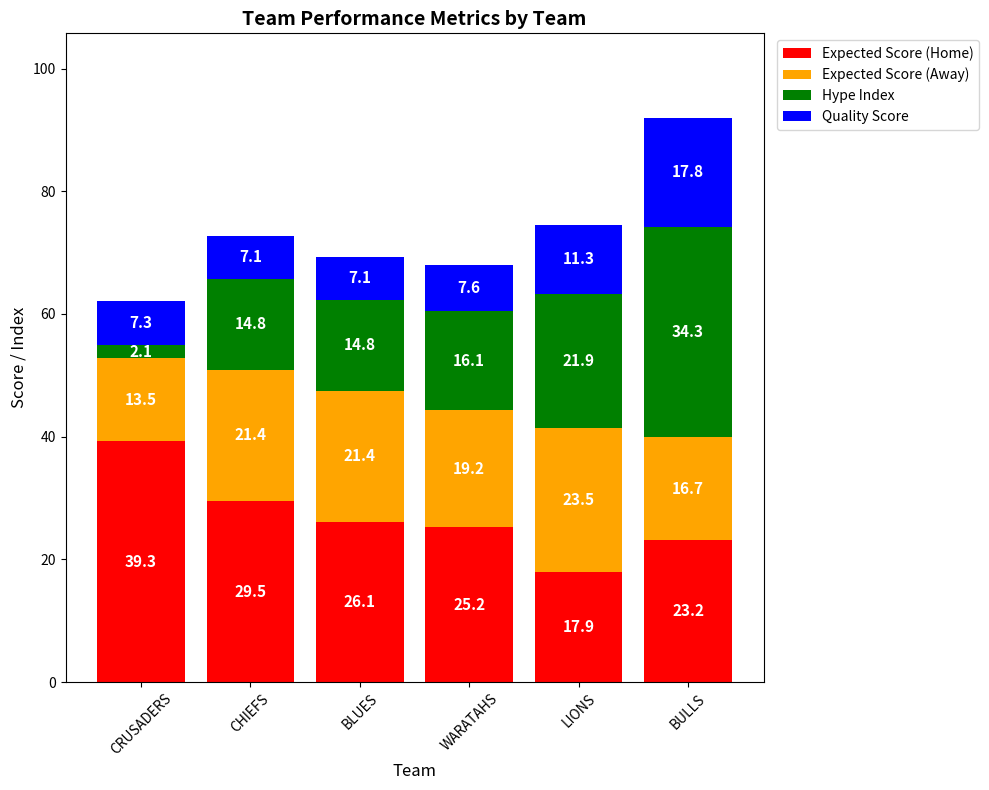

What is the total value across all series at BLUES?

69.4